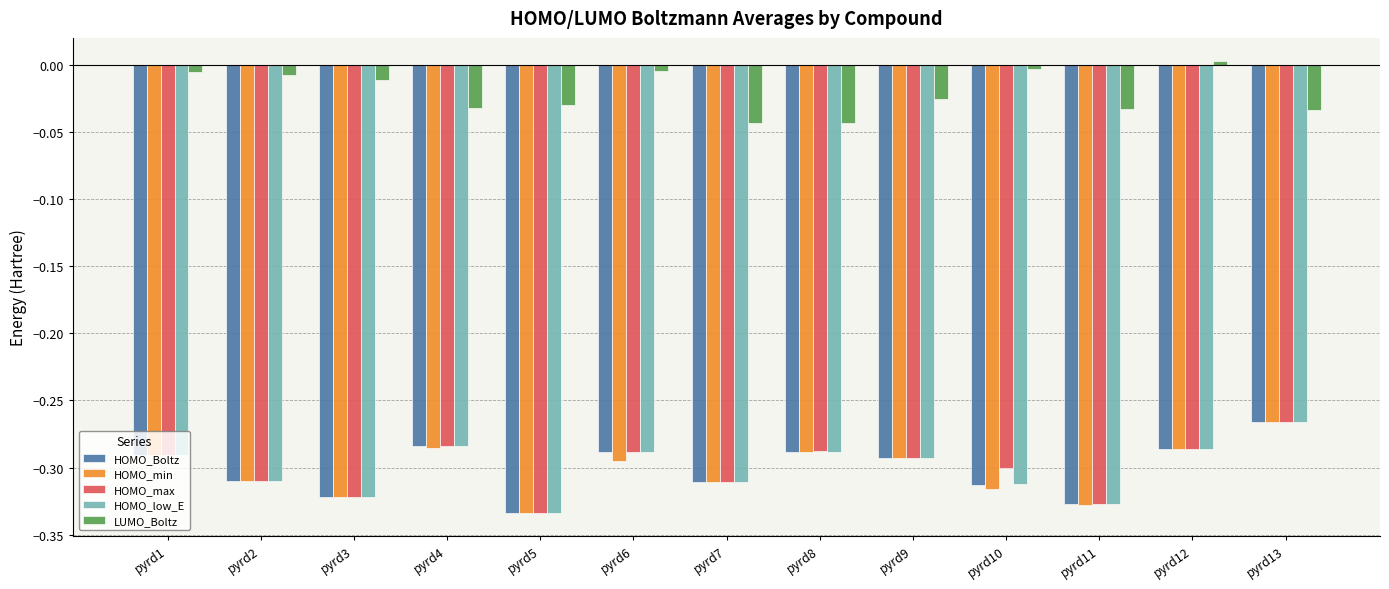

What is the sum of the HOMO_Boltz values at pyrd8 and pyrd3?

-0.6